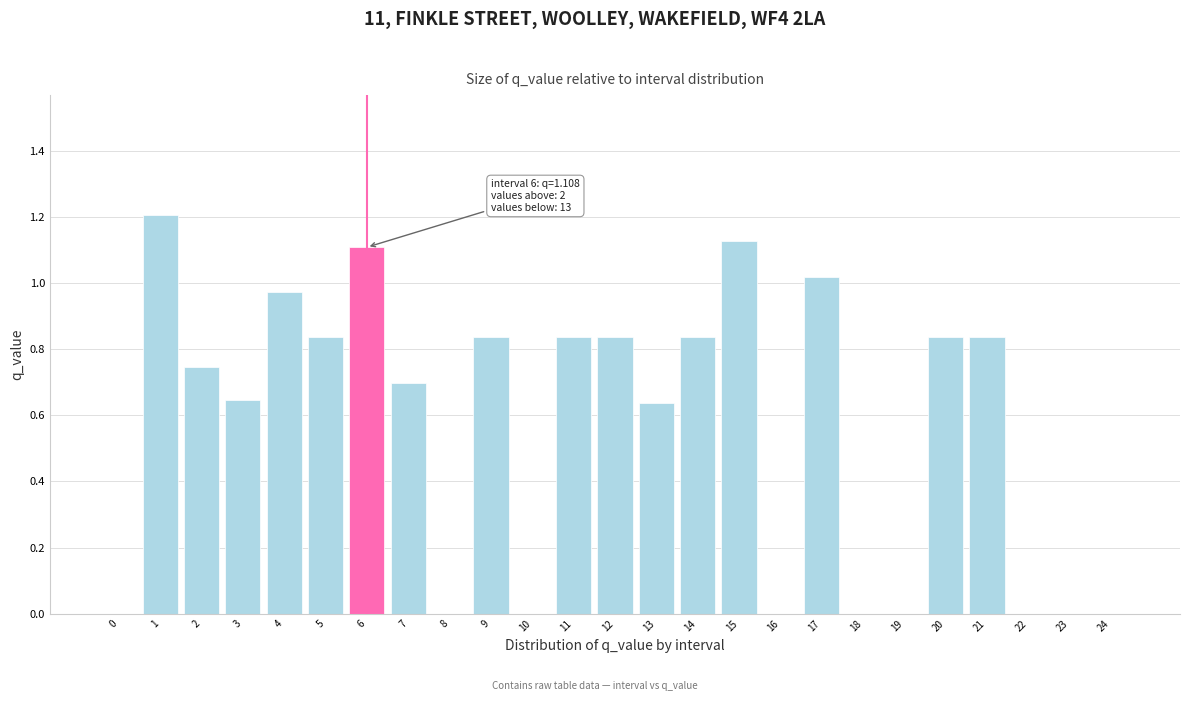

What is the maximum value shown in the chart?

1.2